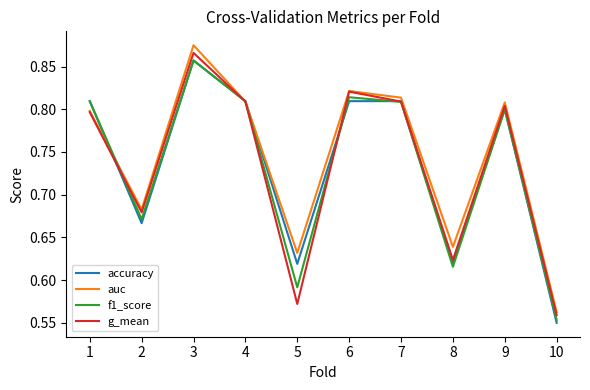

At how many categories does at least one series exceed 0?

10